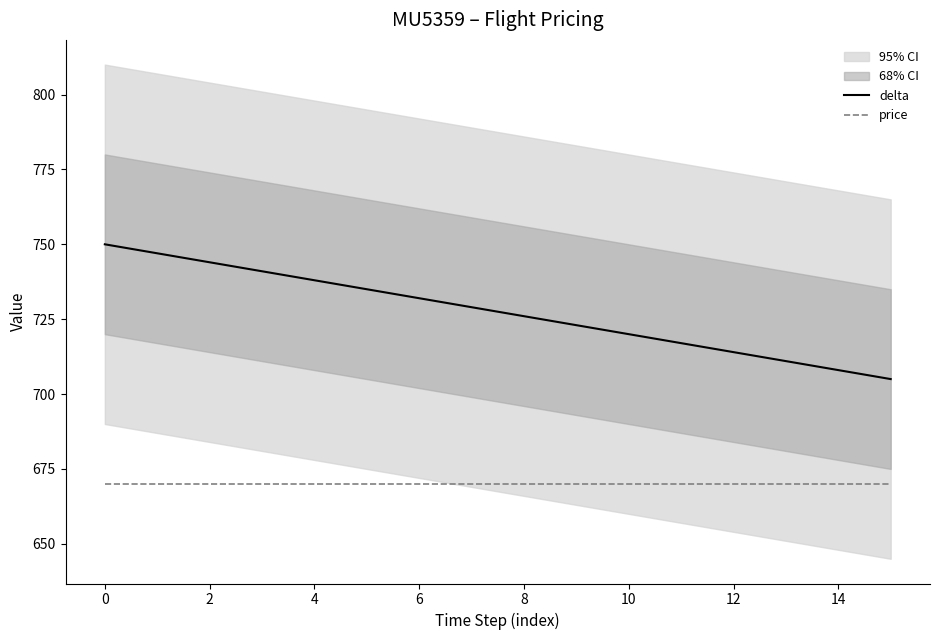

Is it true that price equals 670 at 4?

True